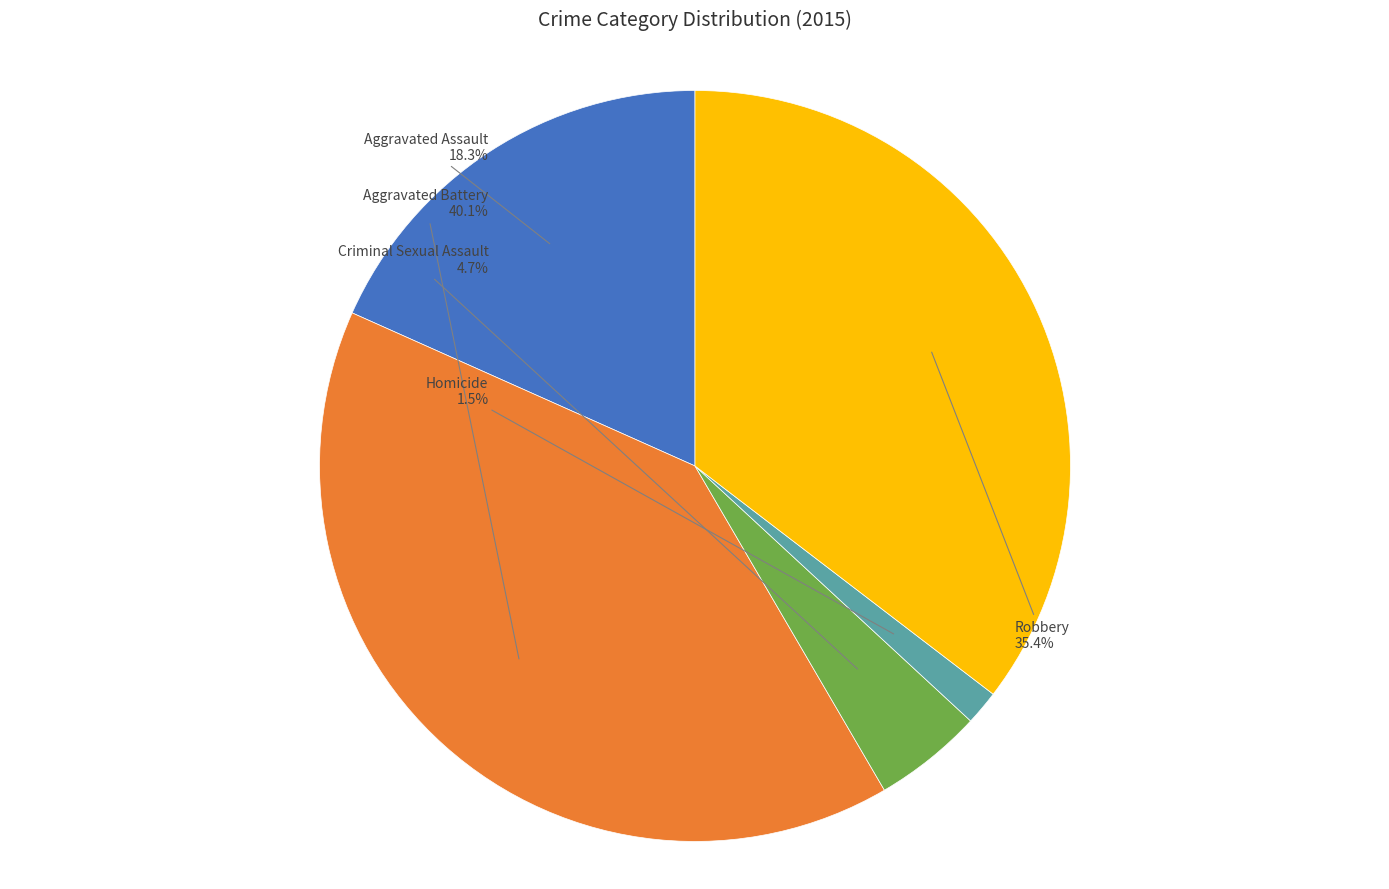

Does any single category account for the majority?

No